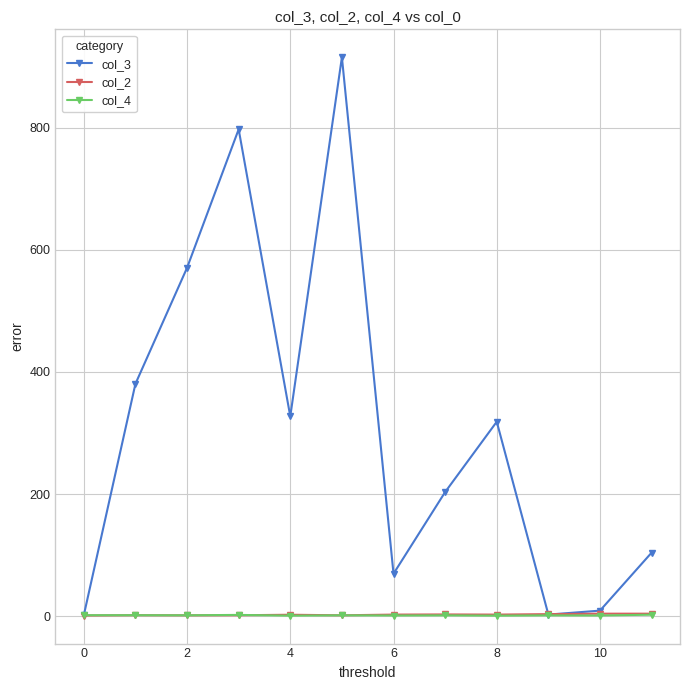

Which series has the widest spread of values?

col_3